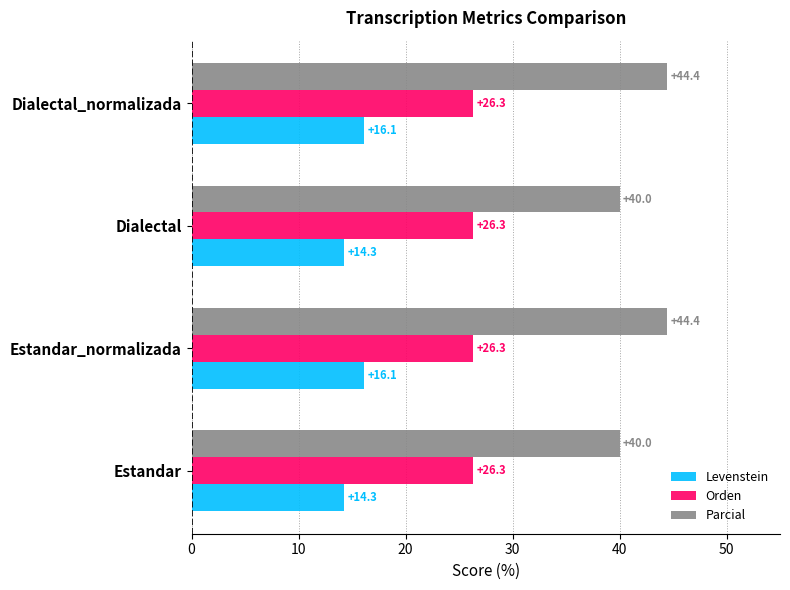

True or false: Orden has a value of 9.0 at Estandar_normalizada.

False